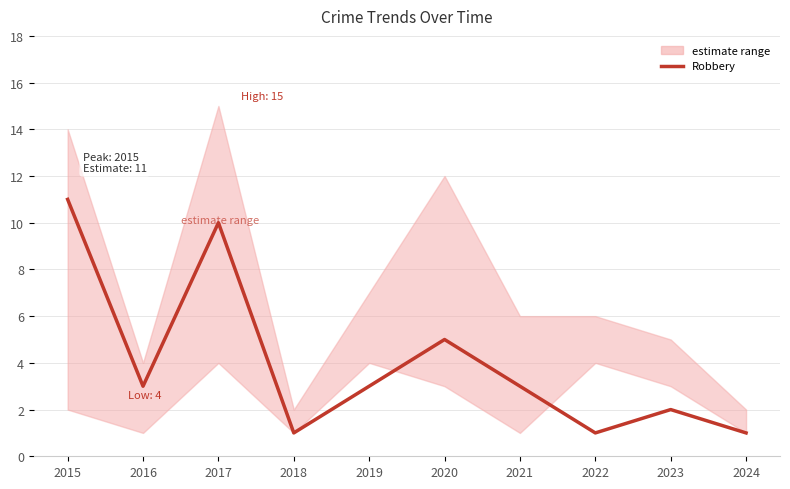

At which category does the chart reach its minimum across all series?

2018